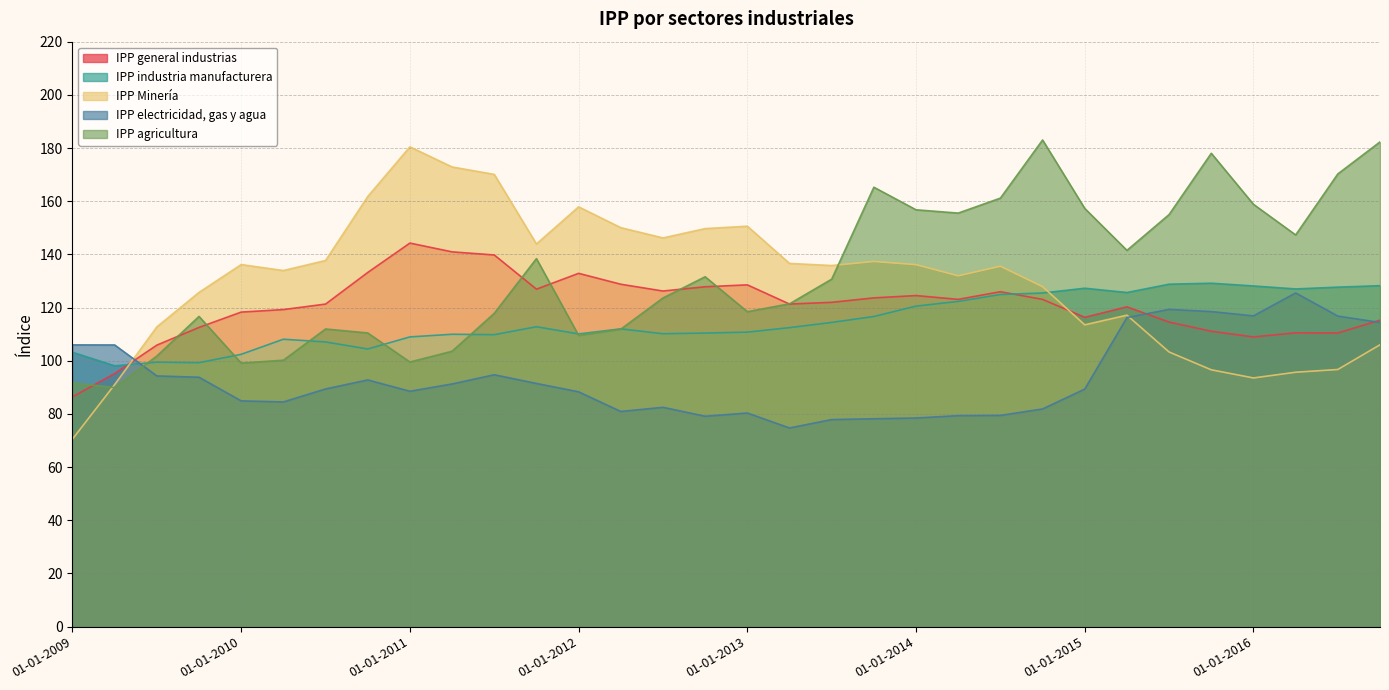

Where is the first local minimum for IPP industria manufacturera?

01-04-2009